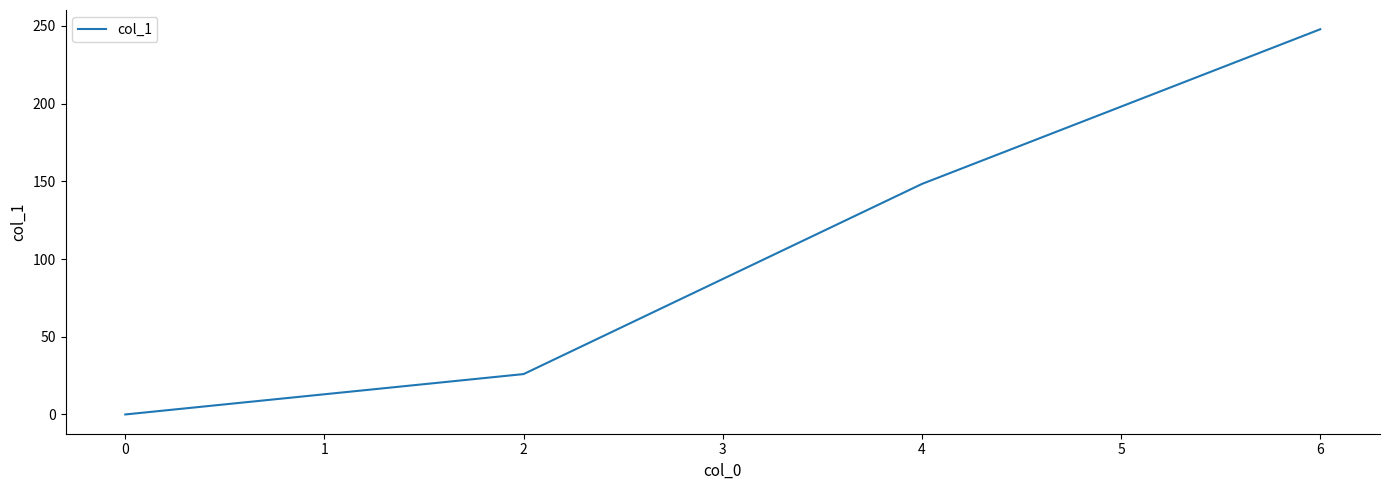

What is the change in value from 0 to 6?

+247.8